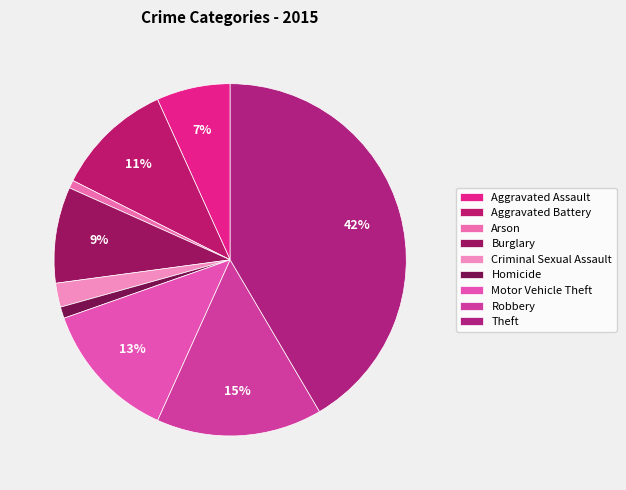

What portion of the pie excludes Theft?

58.5%